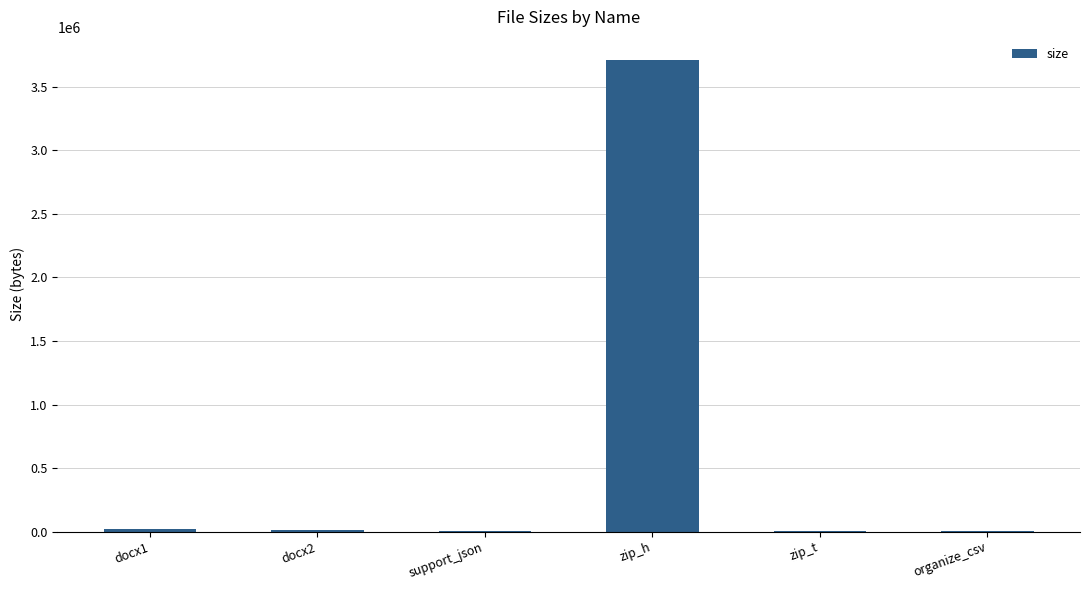

What is the sum of all values?

3756282